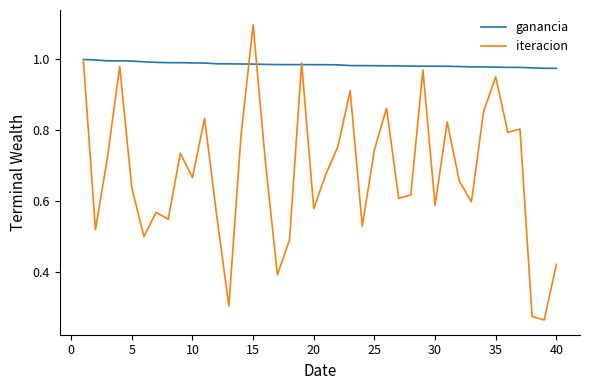

Rank the series by their maximum value, from lowest to highest.

ganancia, iteracion